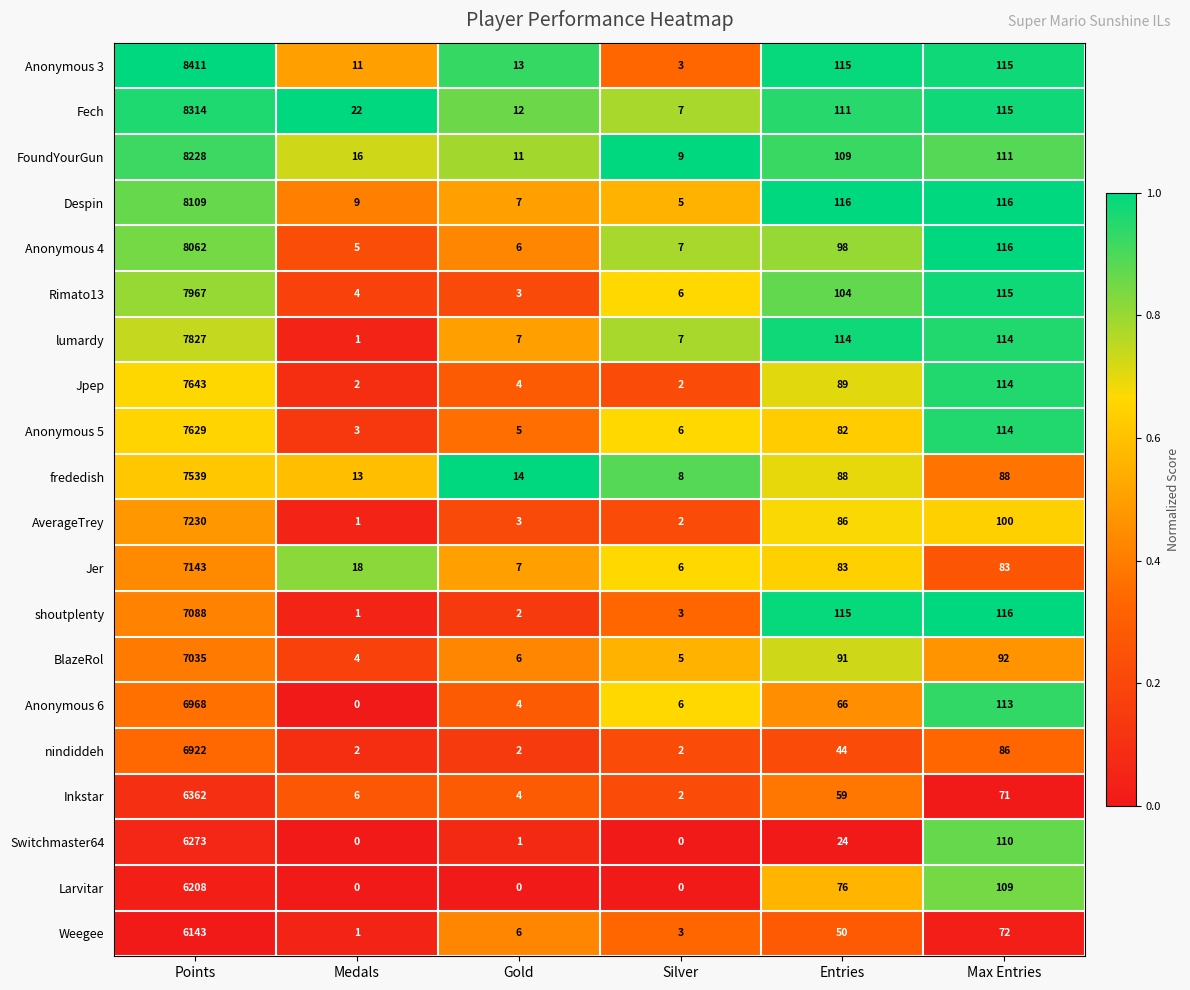

What is the spread (max minus min) of values at Gold?

14